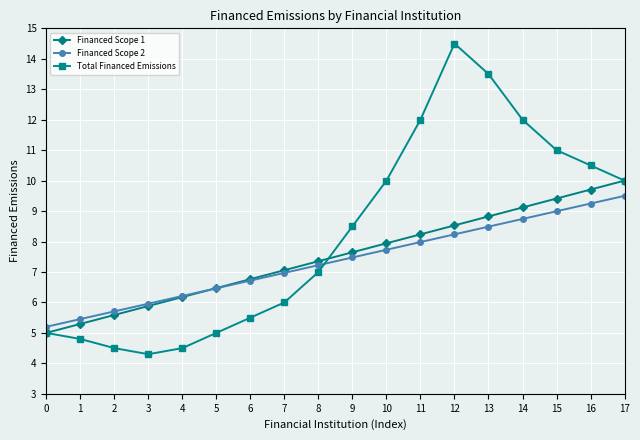

True or false: Financed Scope 2 and Total Financed Emissions intersect in this chart.

True